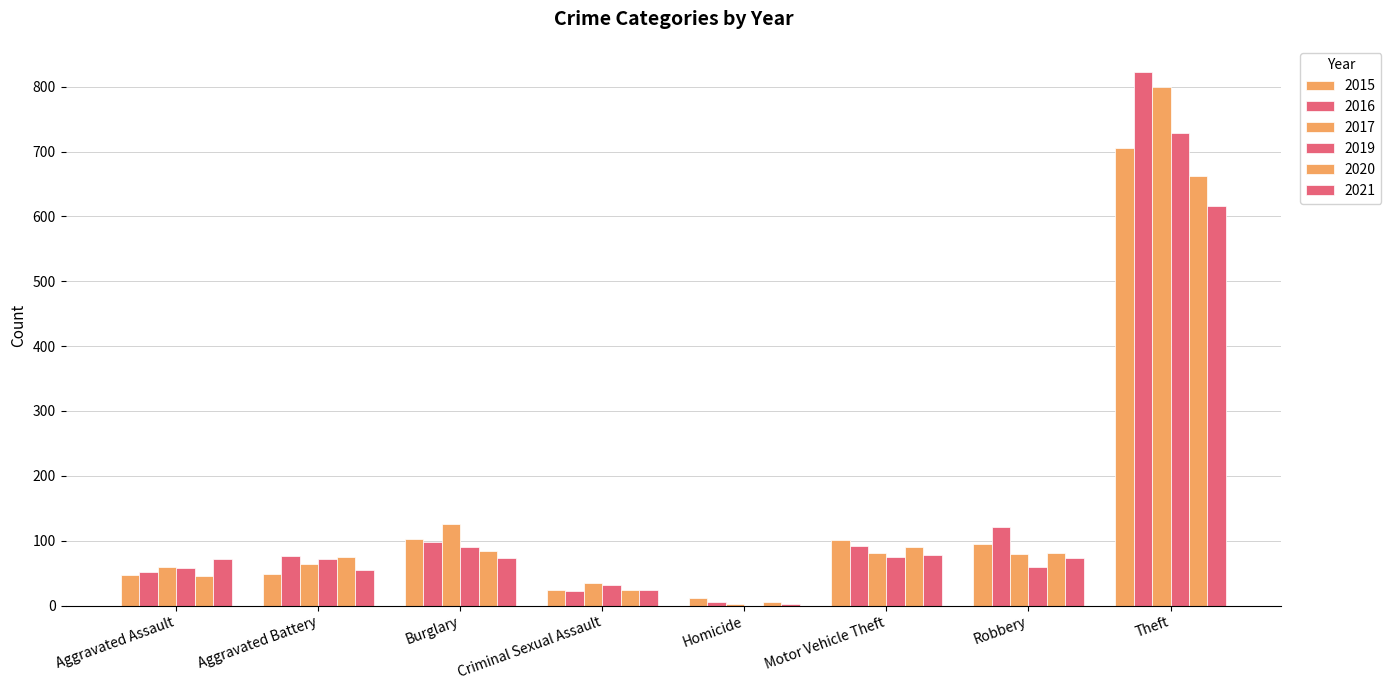

Are the bars horizontal?

No